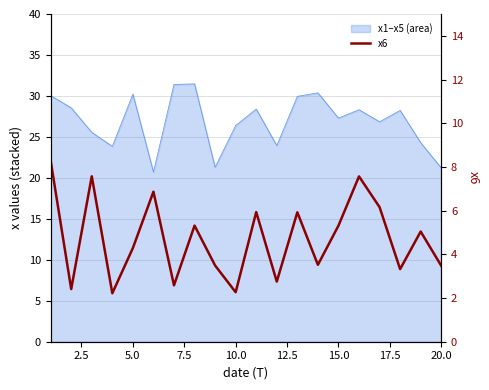

Count the number of categories in the chart.

20